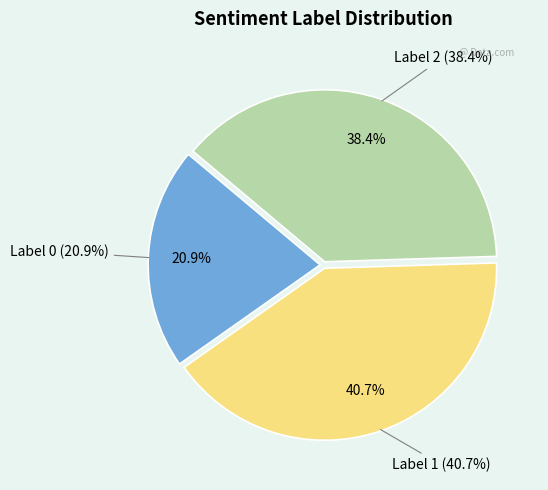

True or false: Label 0 accounts for 30% of the total.

False